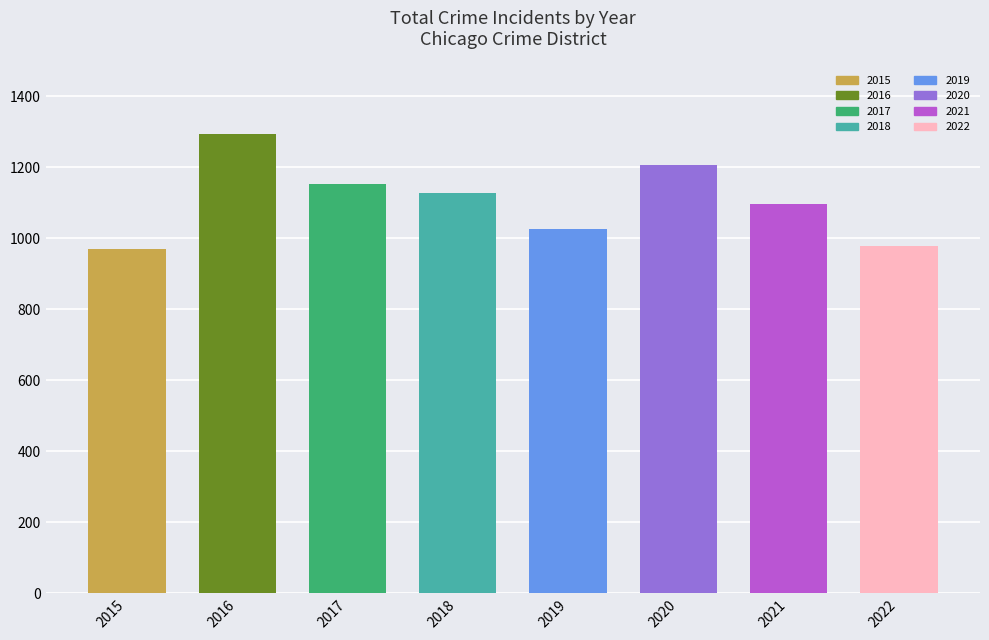

Which has a higher value, 2020 or 2022?

2020